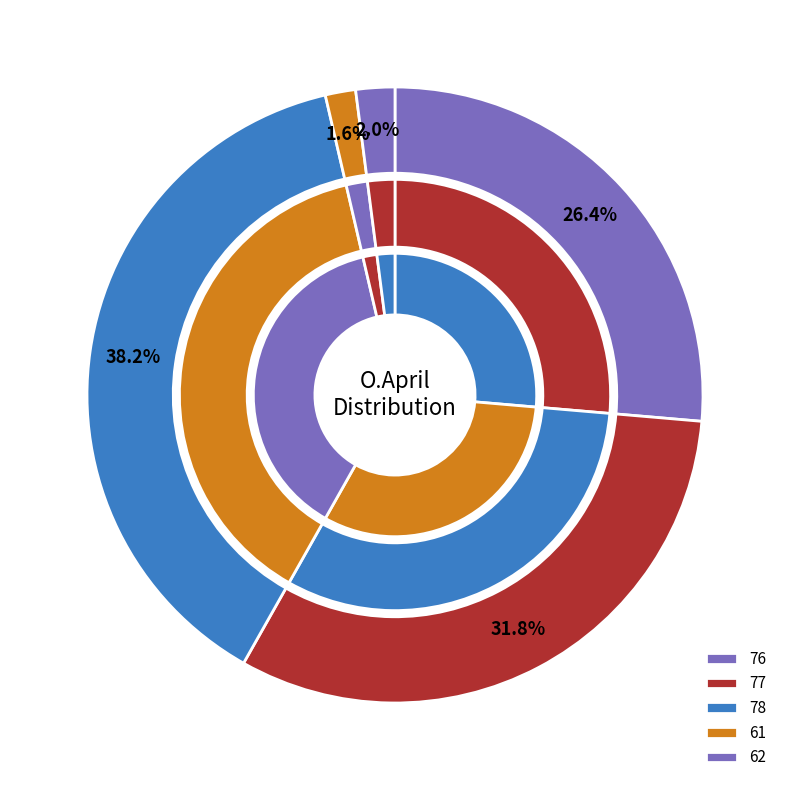

To the nearest percent, what portion does 76 represent?

26%